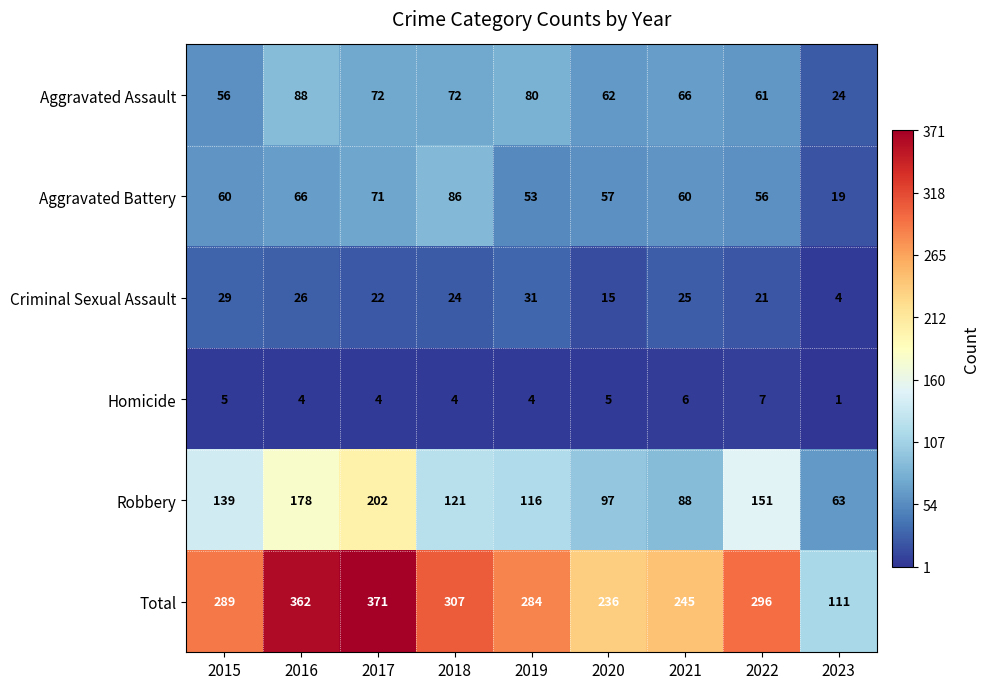

Count the number of data series in this chart.

6